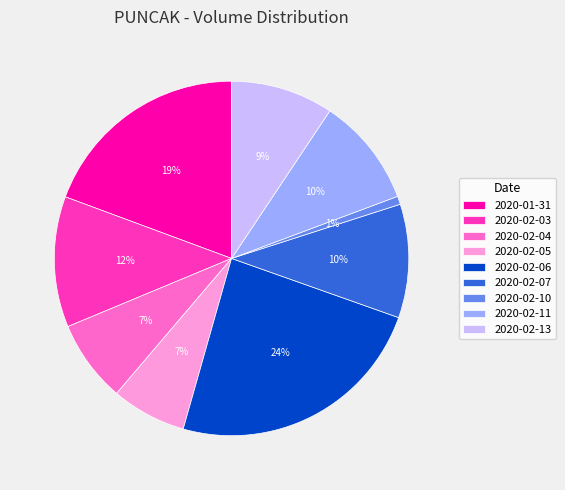

Which category has the smallest portion of the pie?

2020-02-10